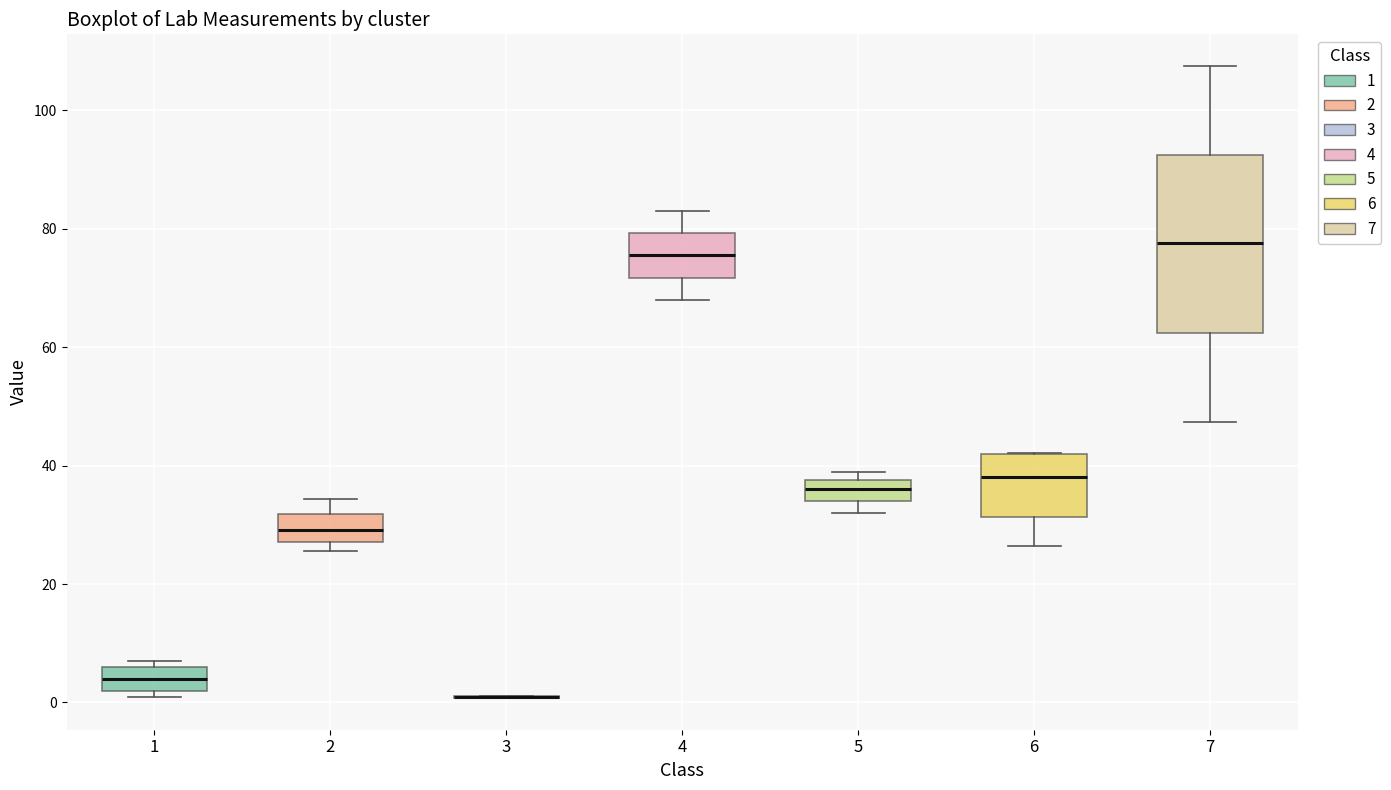

Comparing the boxes themselves (not the whiskers), which one is the tallest?

7